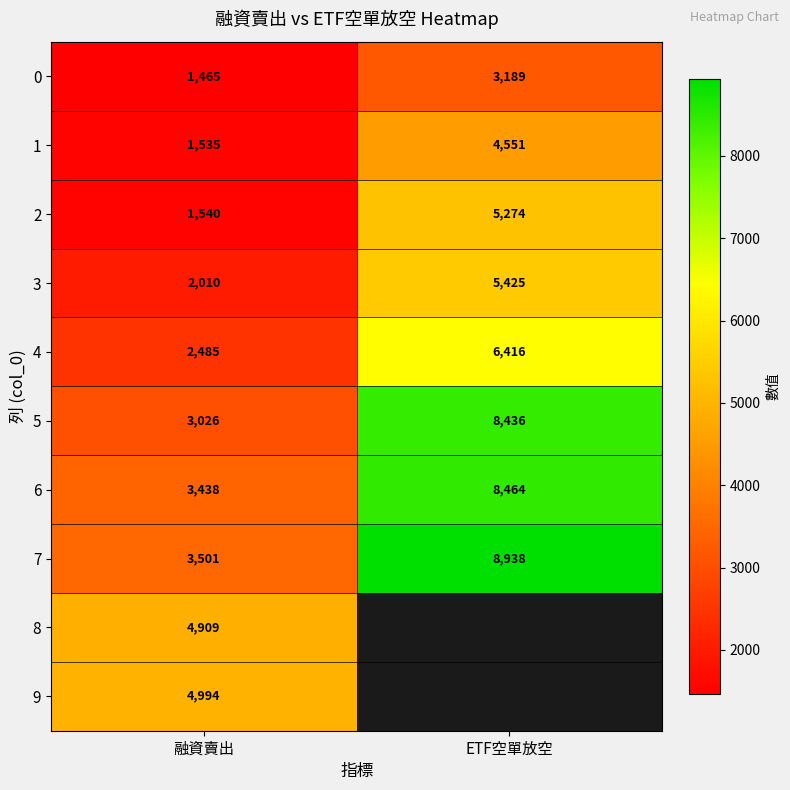

Where is 7 nearest to the value 6219?

融資賣出